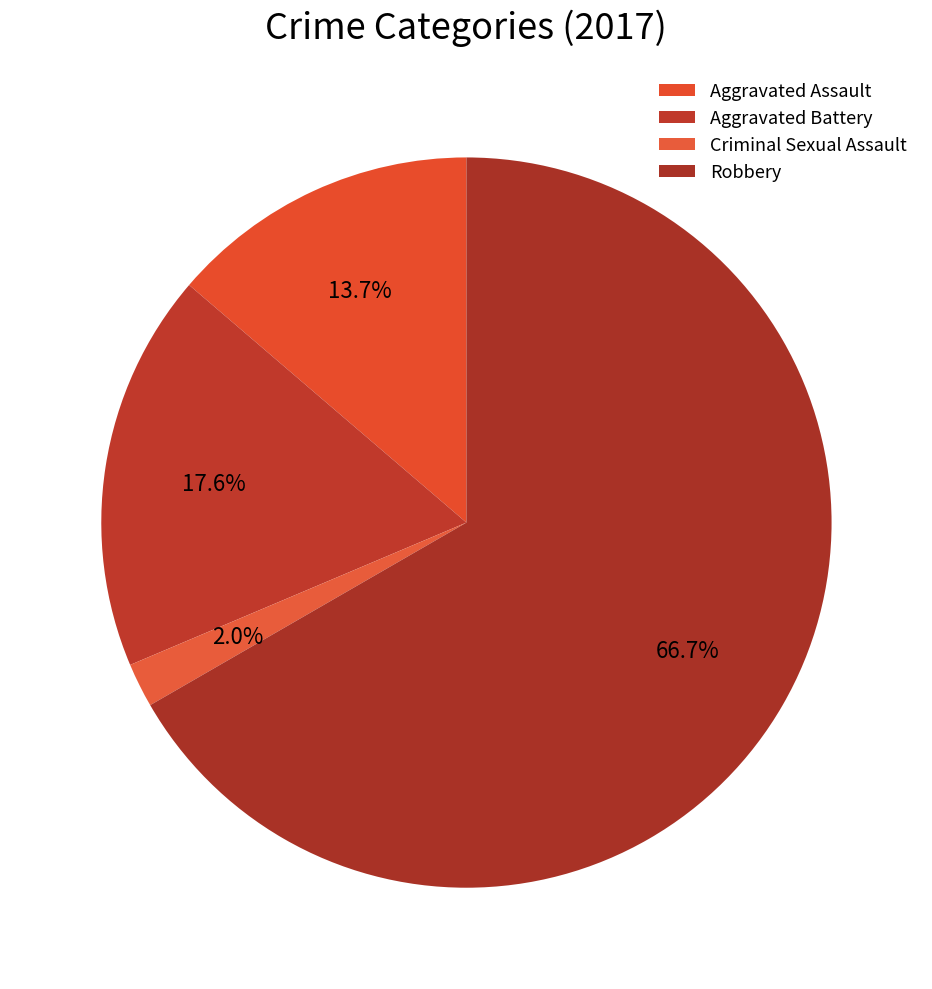

To the nearest percent, what is the difference between the largest and smallest slice percentages?

65%